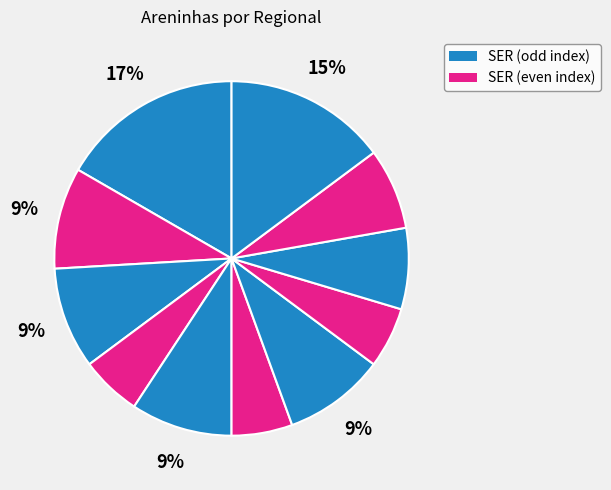

How many slices are in this pie chart?

11